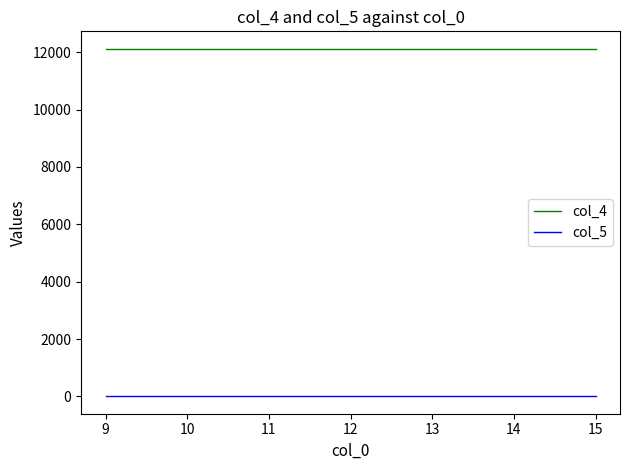

Is the value of col_5 at 10 greater than the value of col_4 at 13?

No